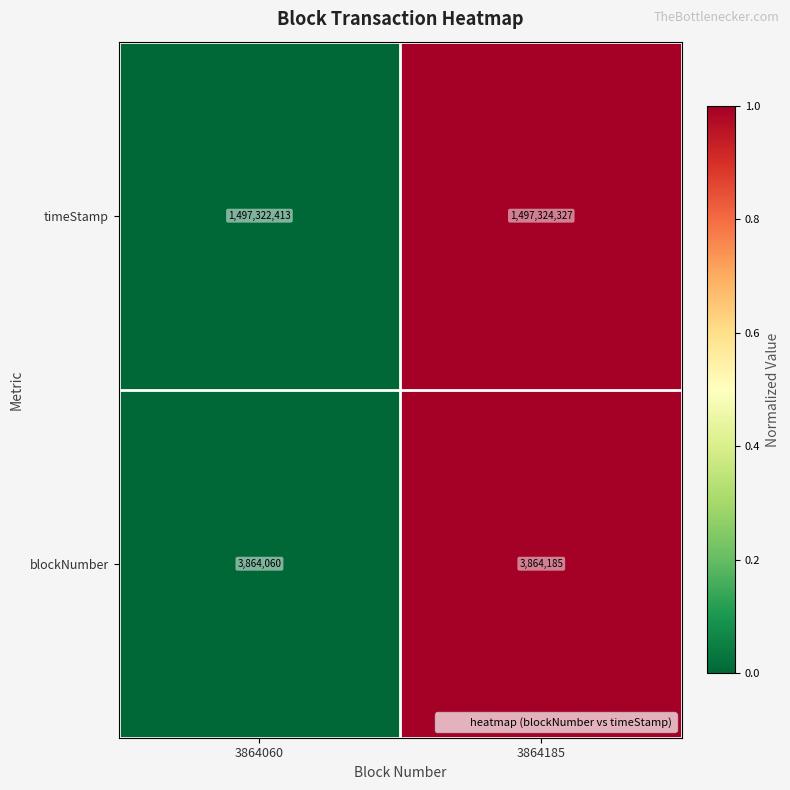

Which category has the lowest value across all series?

3864060